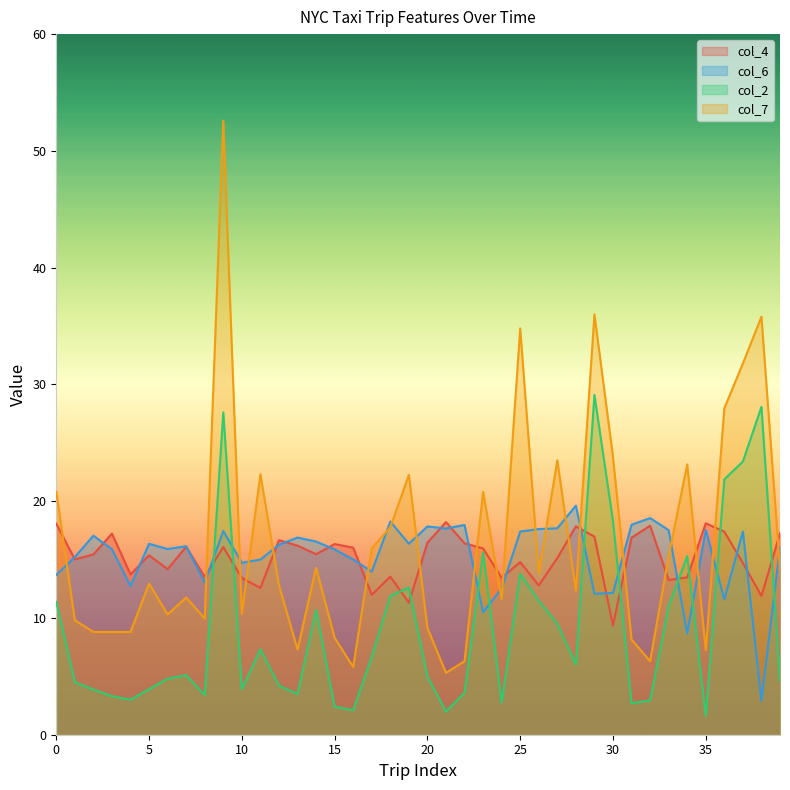

What is the total value across all series at 10?

42.4